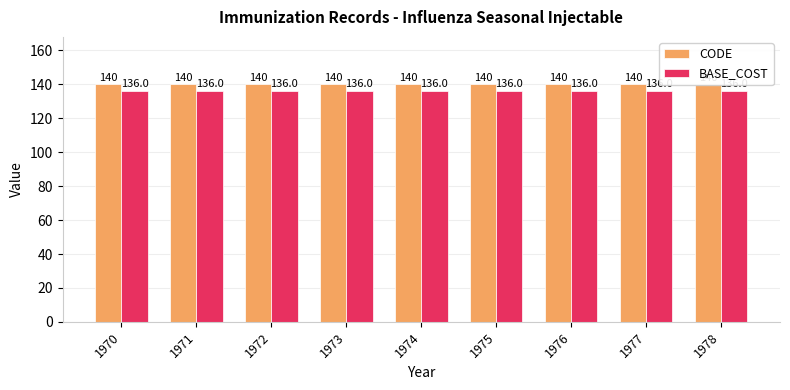

Which series has the largest total across all categories?

CODE